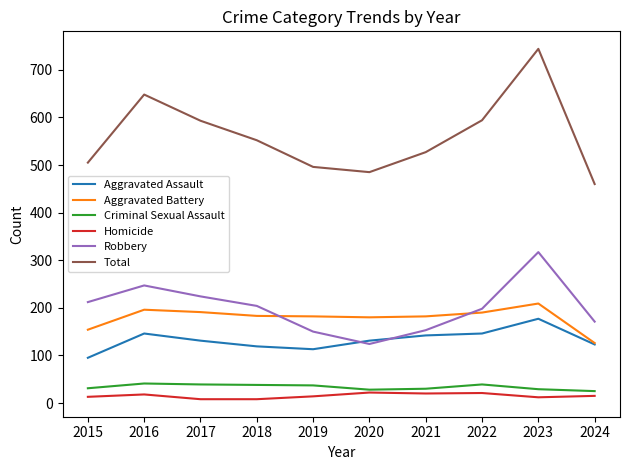

What is the greatest value displayed?

744